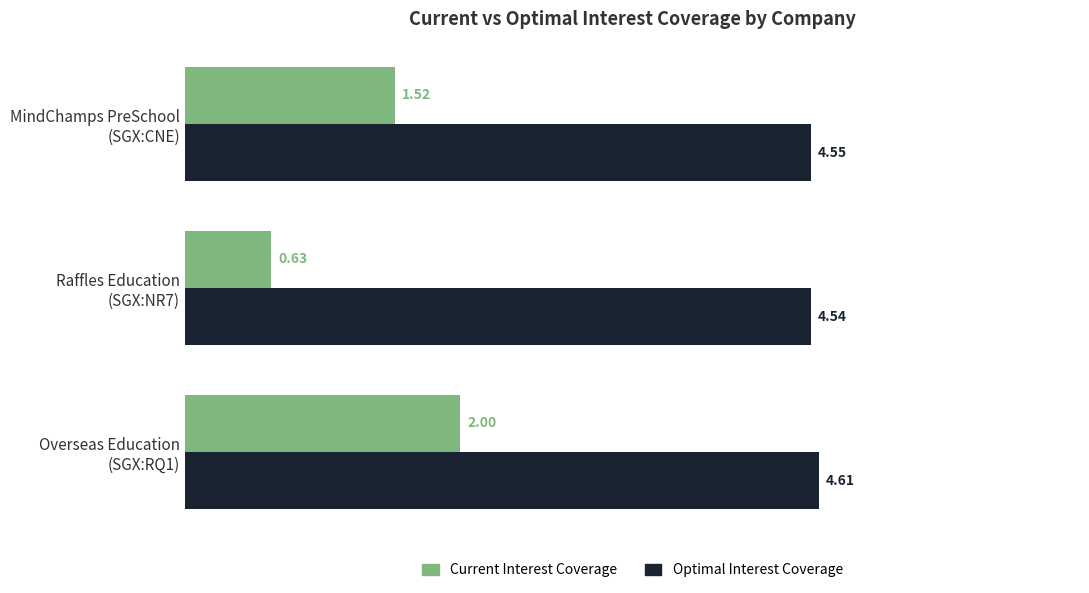

Count the Current Interest Coverage values in the range 0 to 2.

3